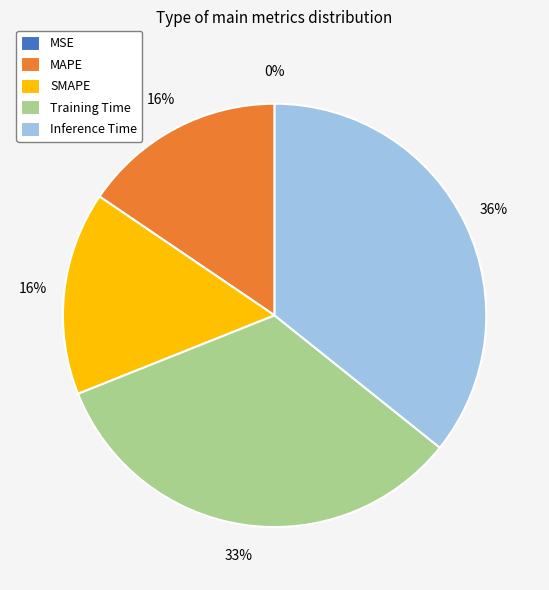

To the nearest percent, what portion does SMAPE represent?

16%